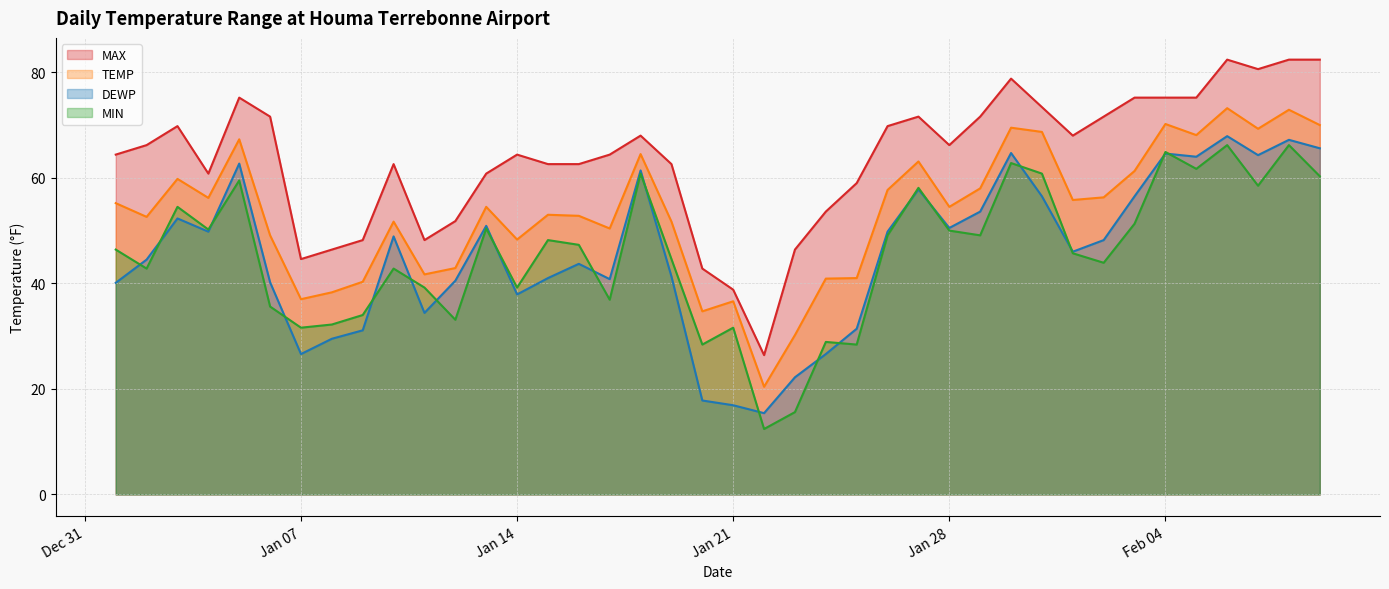

How many values in the MAX series are below 66?

20